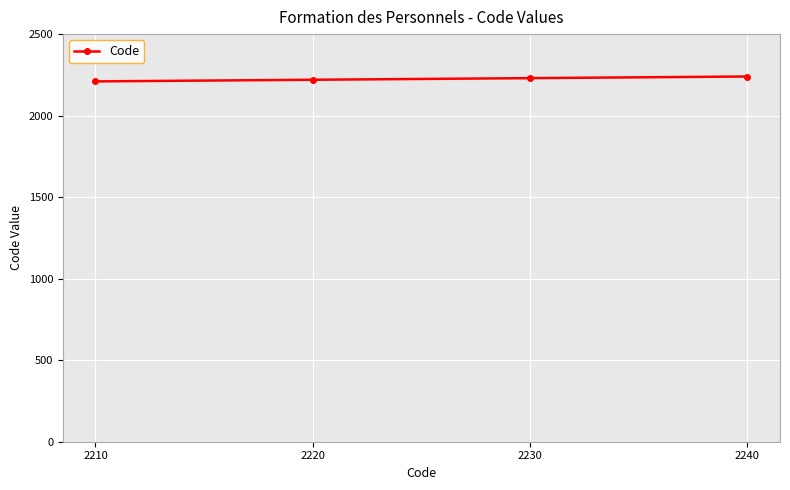

Approximately how many times larger is the value at 2240 compared to 2210?

1.0